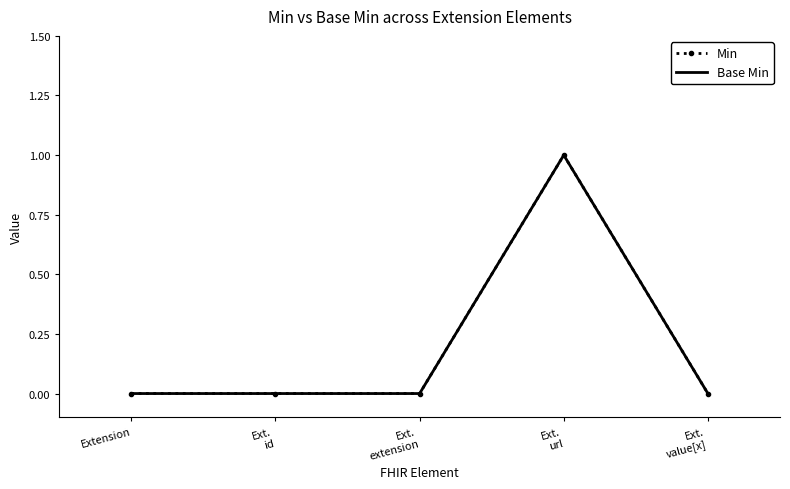

Rank the series at Ext.
id from lowest to highest value.

Min, Base Min